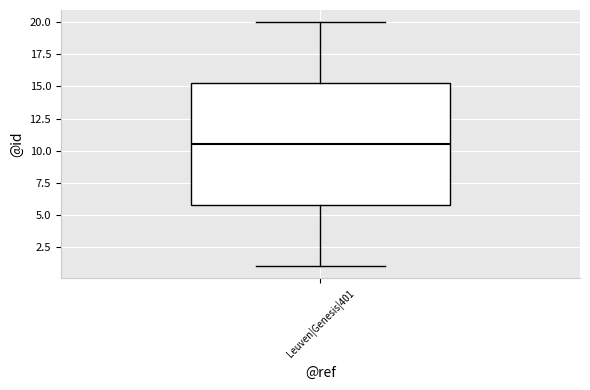

Read this box plot against the y-axis: the position of the median line, the range covered by the box, and the ends of both whiskers. The values are not printed on the chart, so give them approximately, as read against the axis.

median 10.5, box 6.0 to 15.5, whiskers 1.0 to 20.0